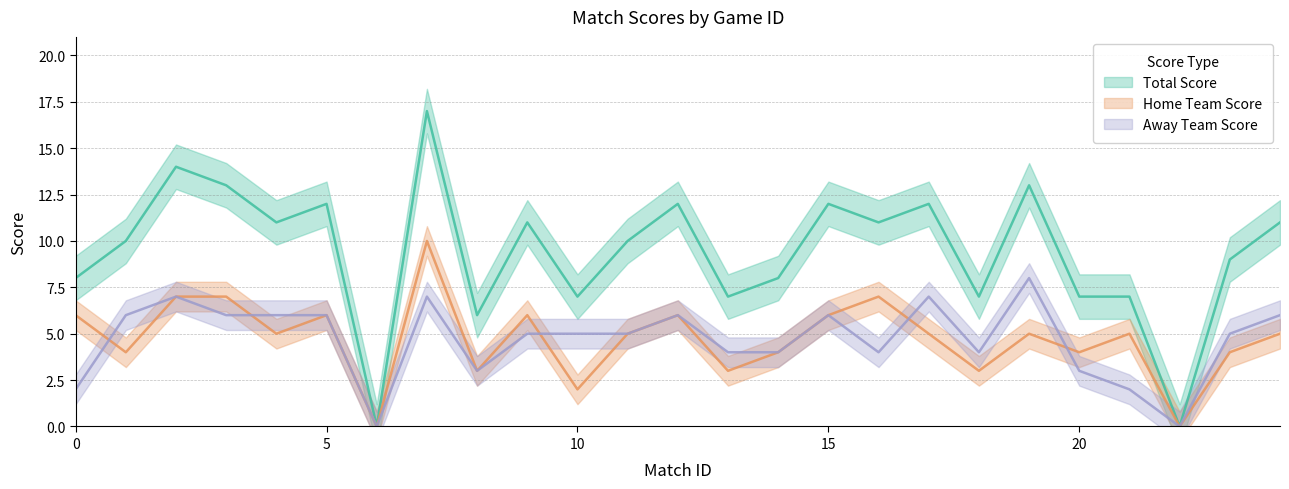

How many positive values does the Home Team Score series have?

23